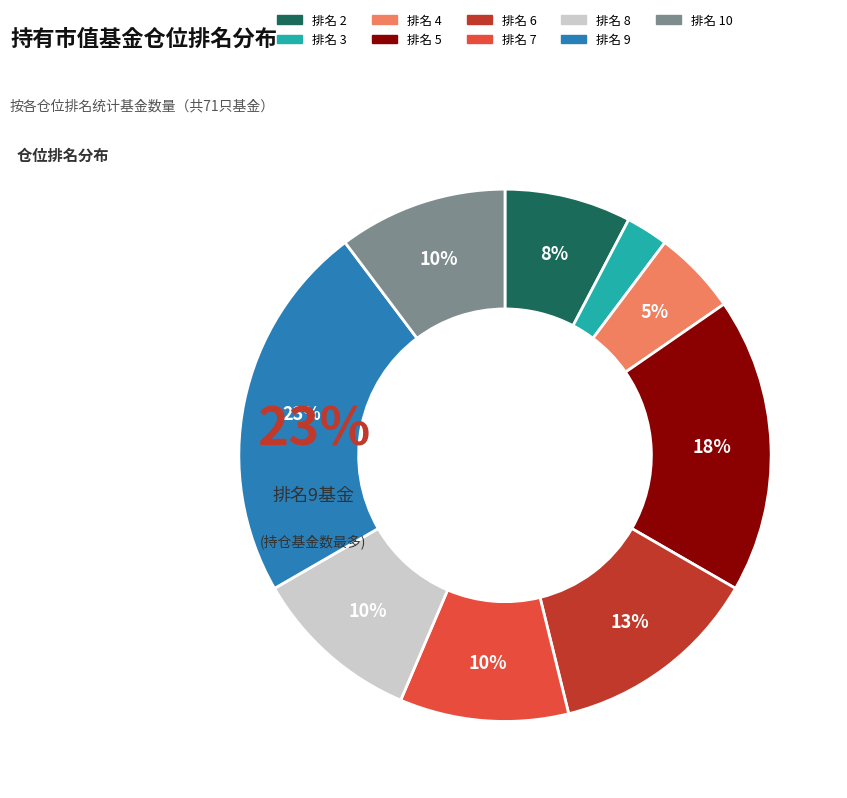

Is there a majority slice in this chart?

No